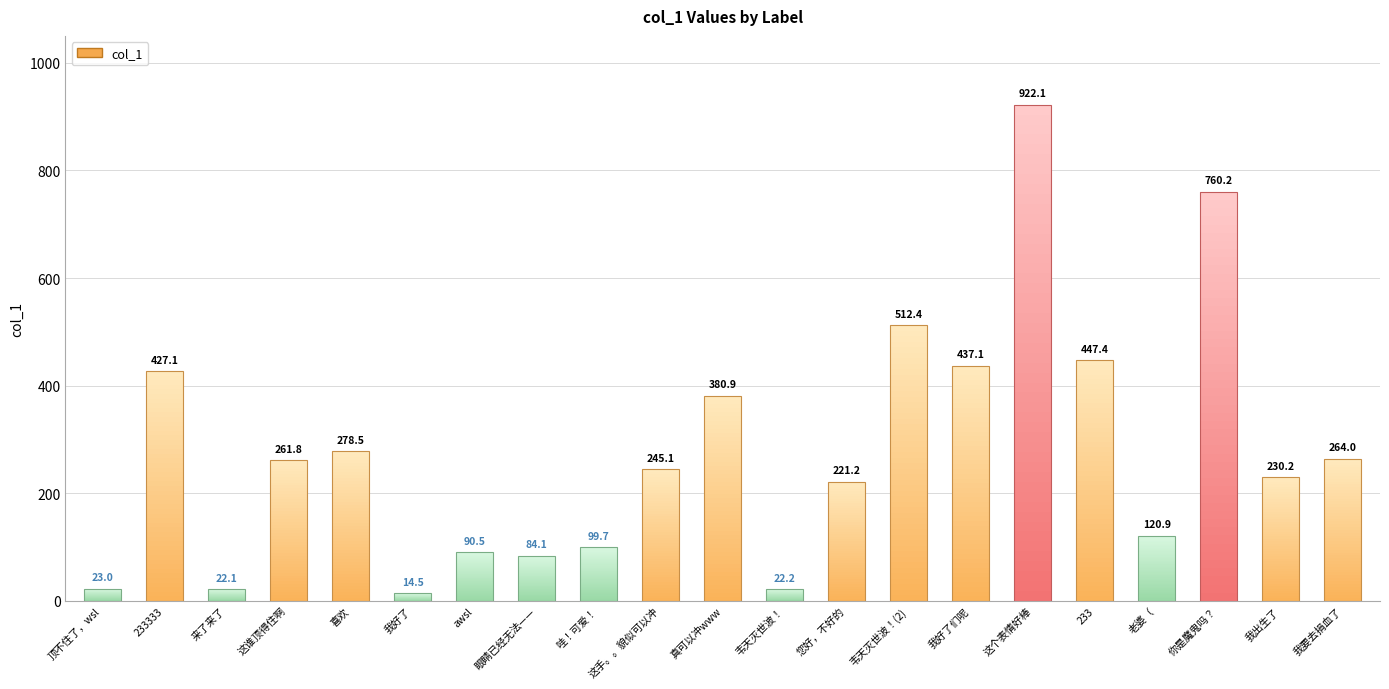

Between 你是魔鬼吗？ and 我出生了, which is larger?

你是魔鬼吗？